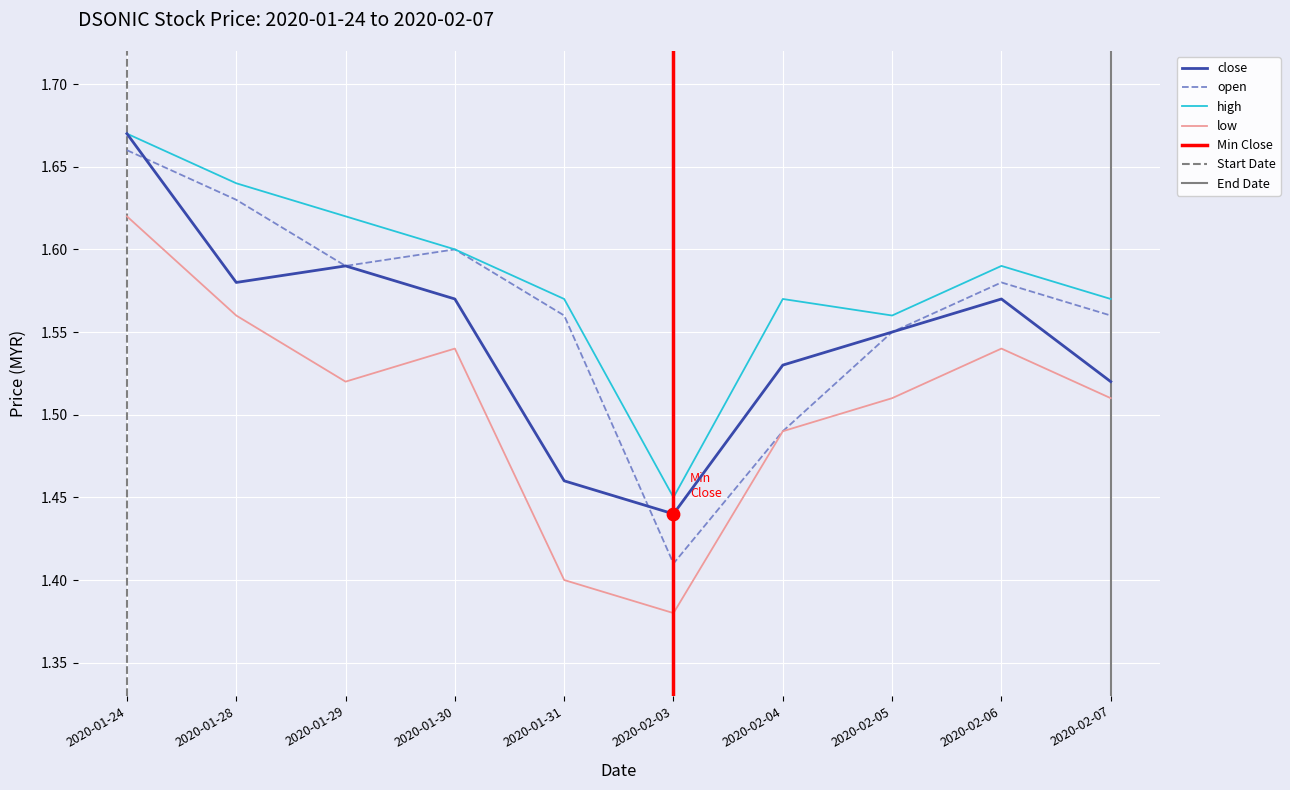

Which series has the largest Y range (max minus min)?

open